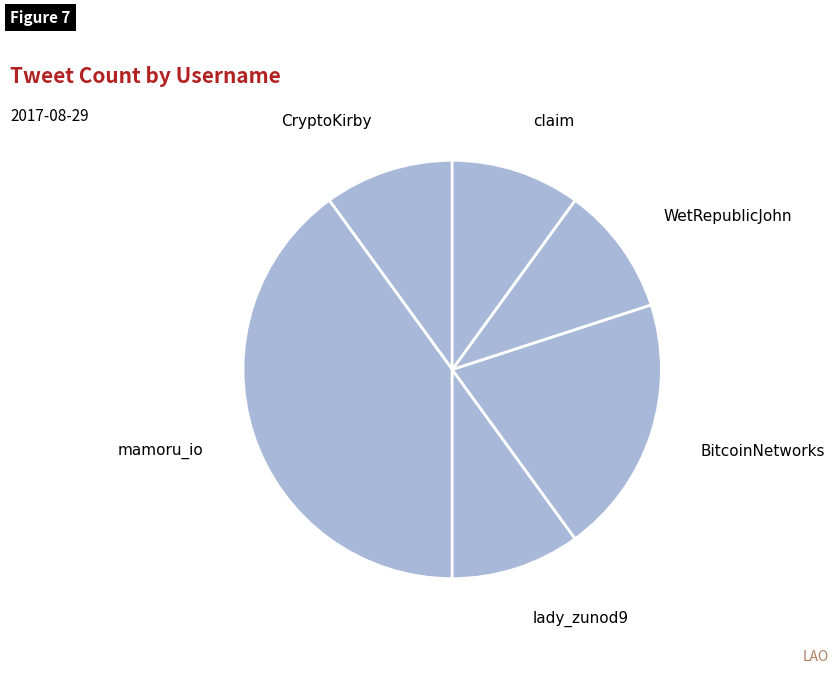

Between BitcoinNetworks and claim, which is larger?

BitcoinNetworks